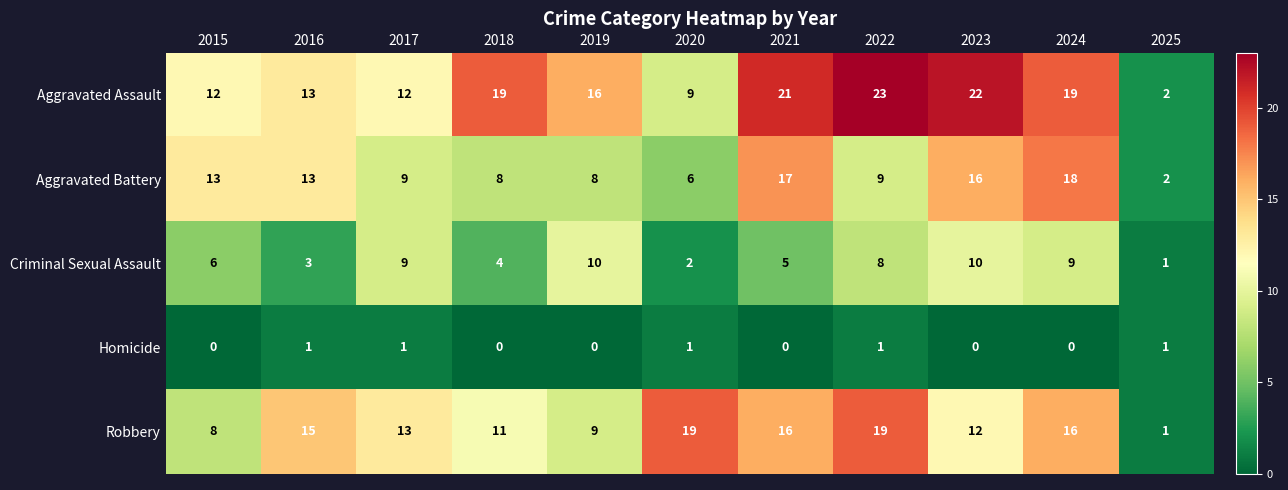

Where is Criminal Sexual Assault nearest to the value 5?

2021